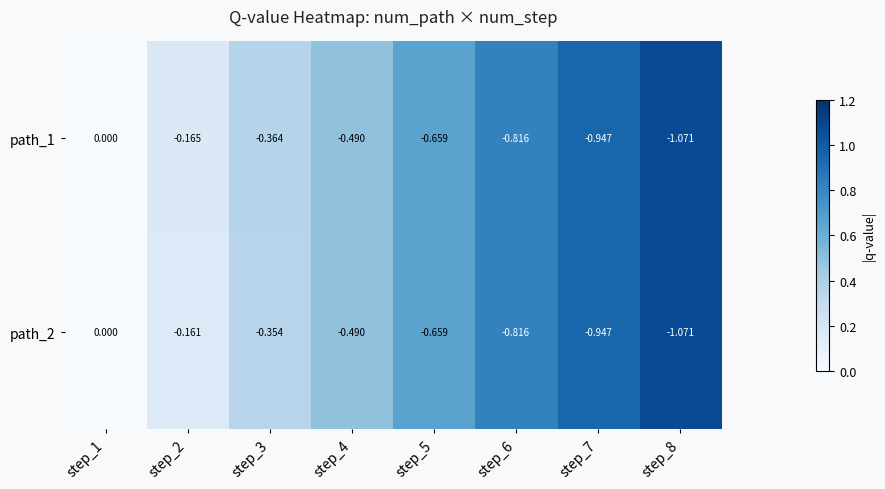

Rank the series by their average value, from highest to lowest.

path_2, path_1